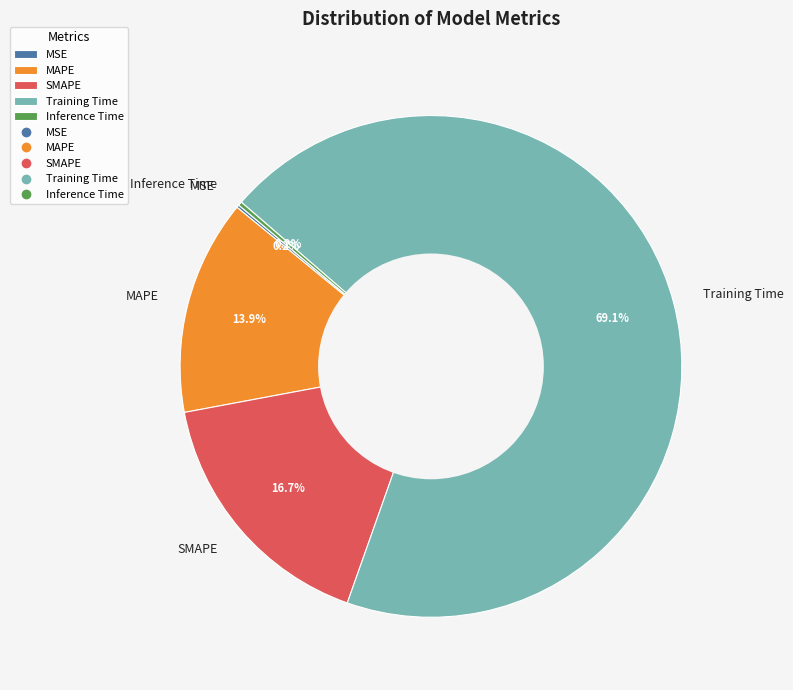

Between MAPE and Training Time, which is larger?

Training Time